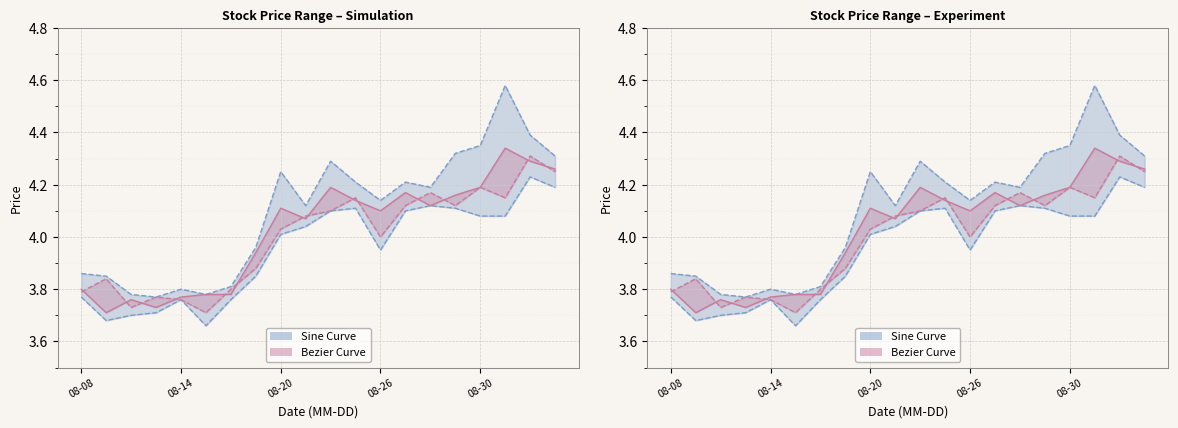

The low series shows 0.8 at 10. True or false?

False